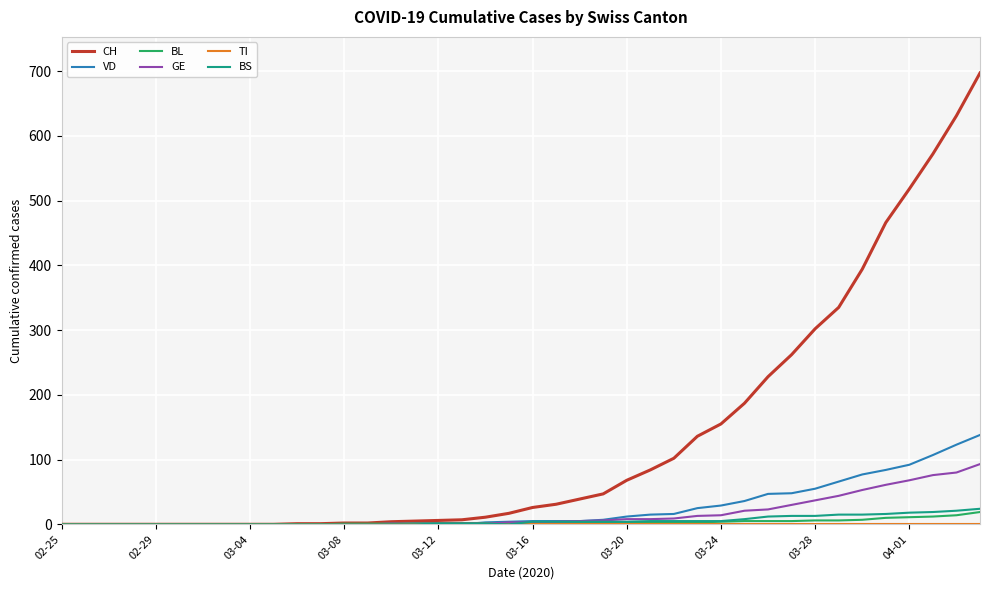

Does the chart display data point markers on the line(s)?

No